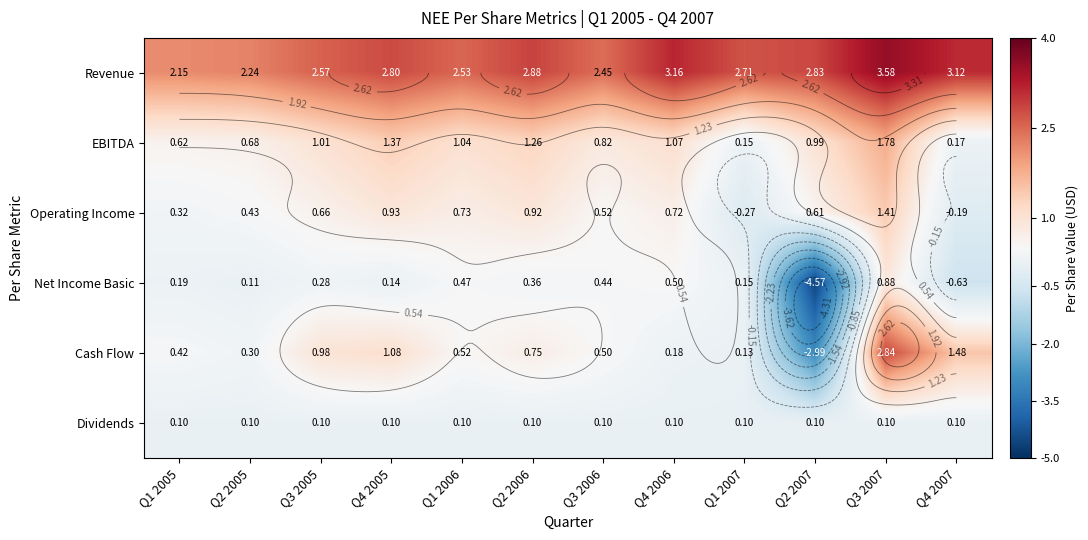

What is the difference between the maximum and second lowest values in the Operating Income series?

1.6